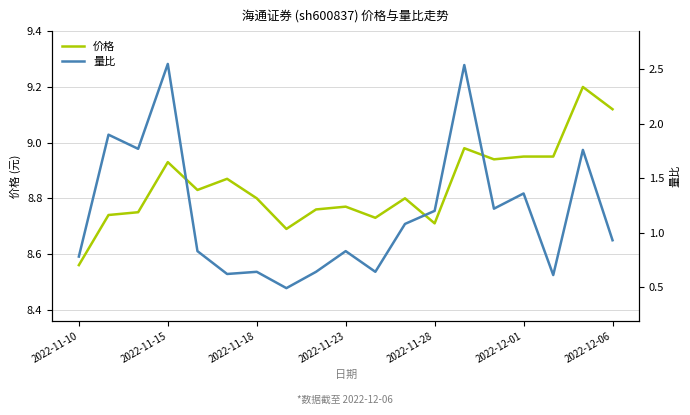

What is the value of the 价格 point at the 10th from the left?

8.8